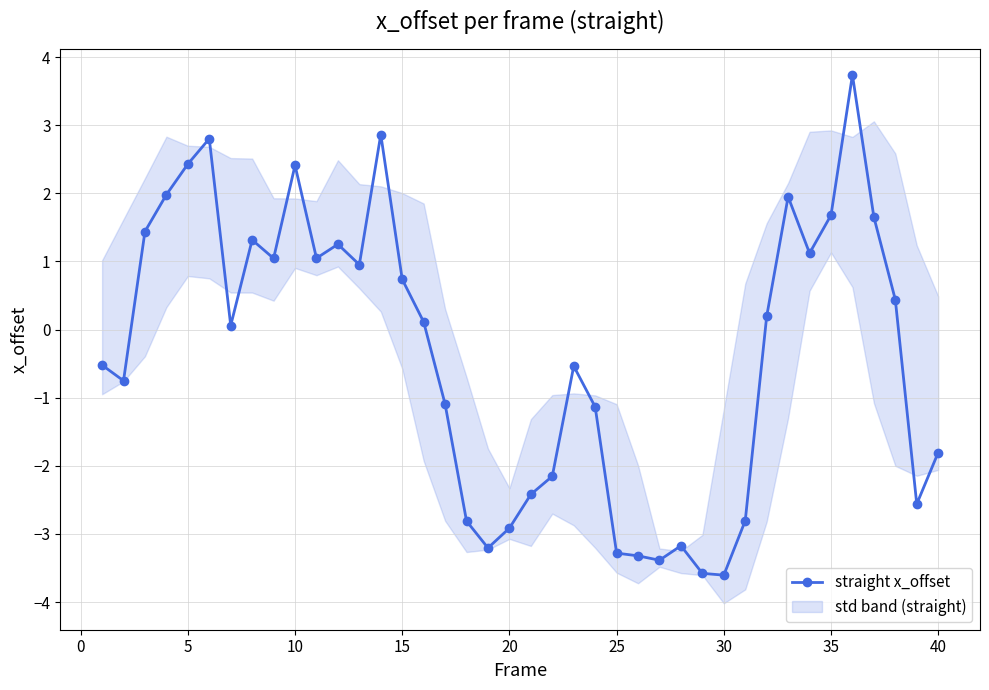

What is the lowest value of the straight x_offset series?

-3.6